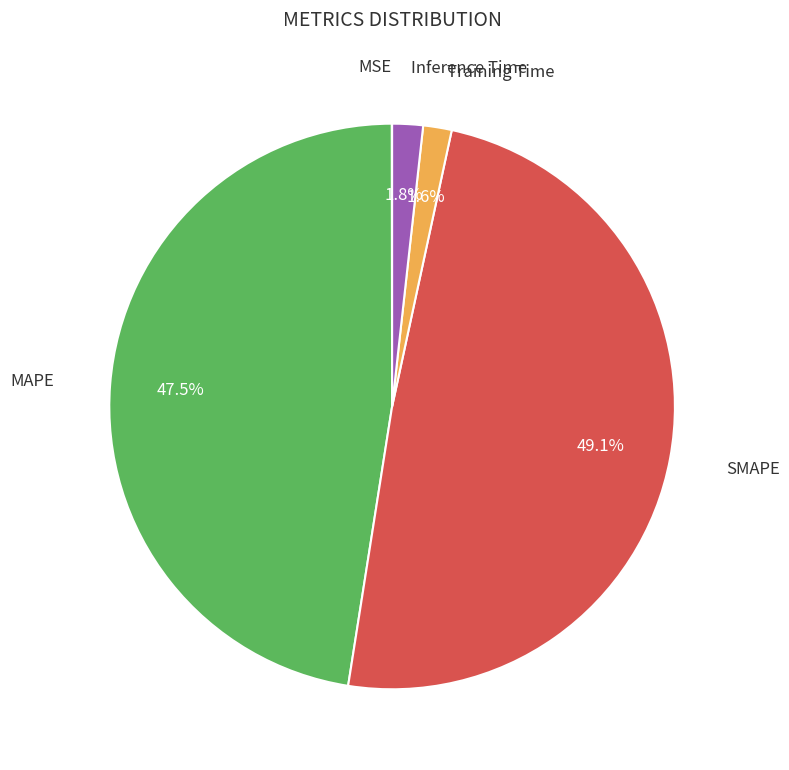

Is there any slice that represents more than half of the pie?

No